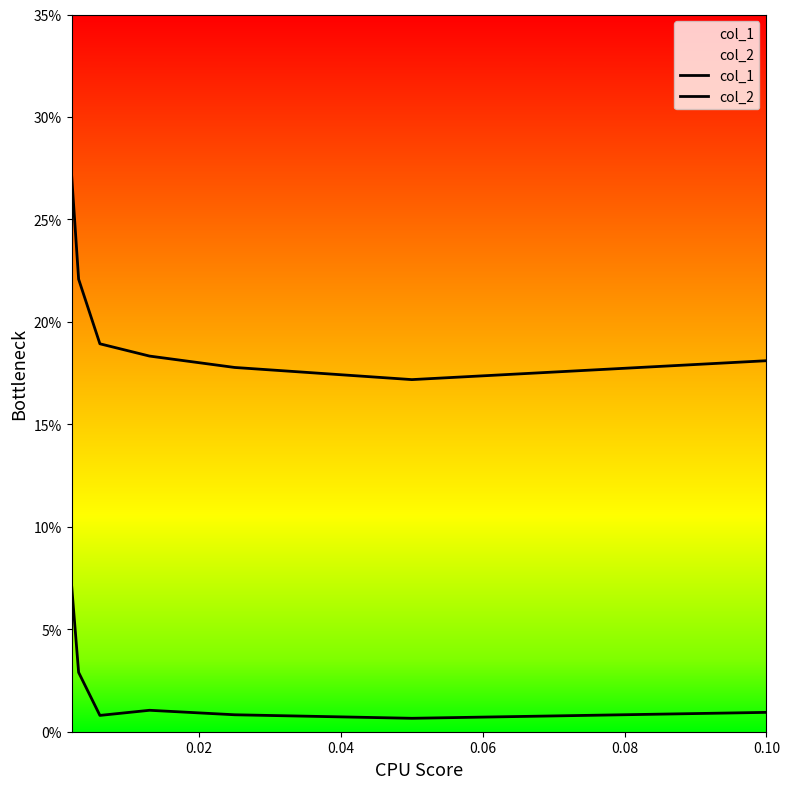

List the series in order of their peak value, lowest first.

col_2, col_1